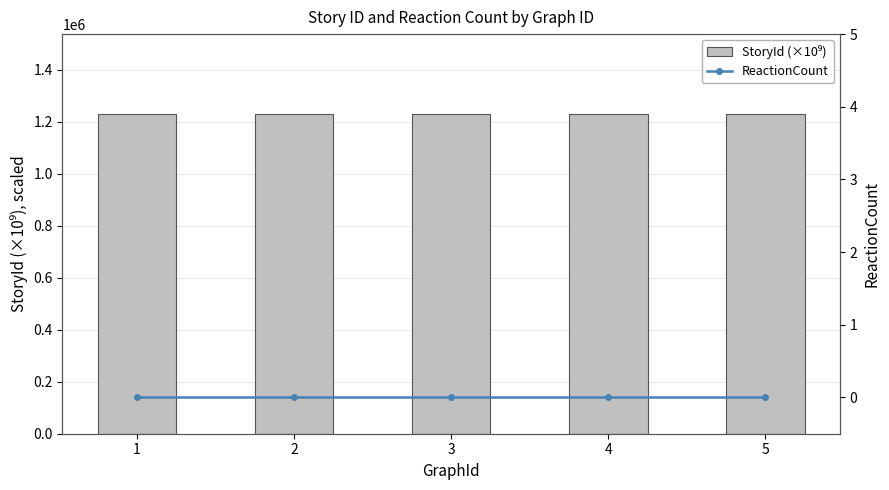

Which category has the highest value in the ReactionCount series?

1